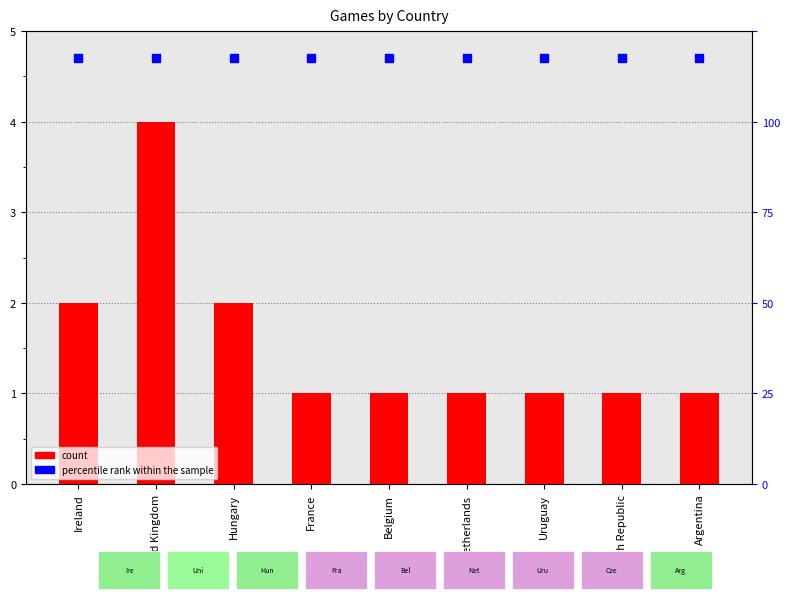

Which series has the widest spread of Y values?

games